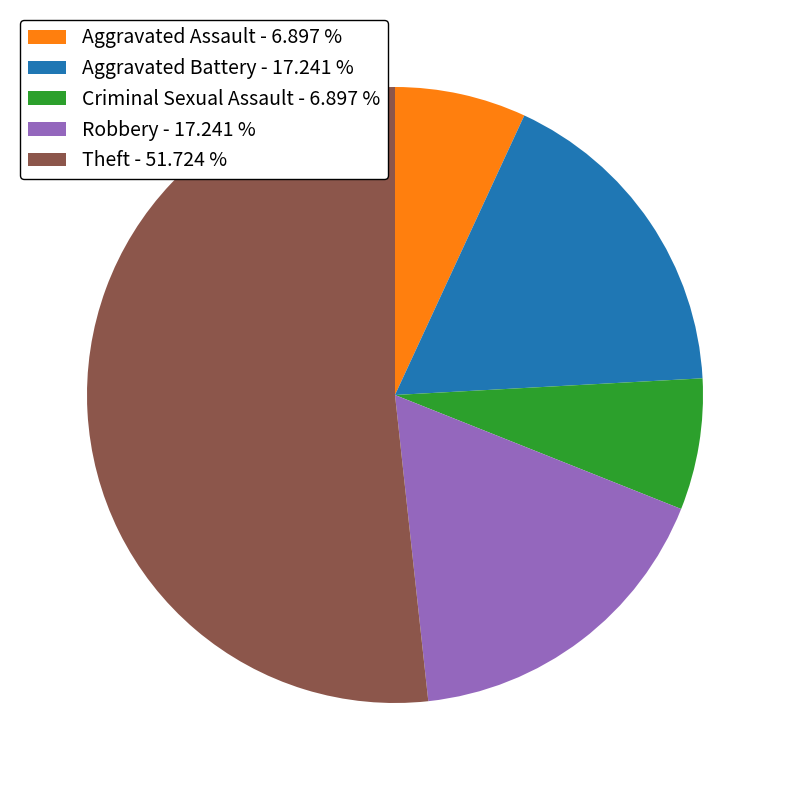

What is the ratio of the value at Aggravated Battery - 17.241 % to the value at Criminal Sexual Assault - 6.897 %?

2.5